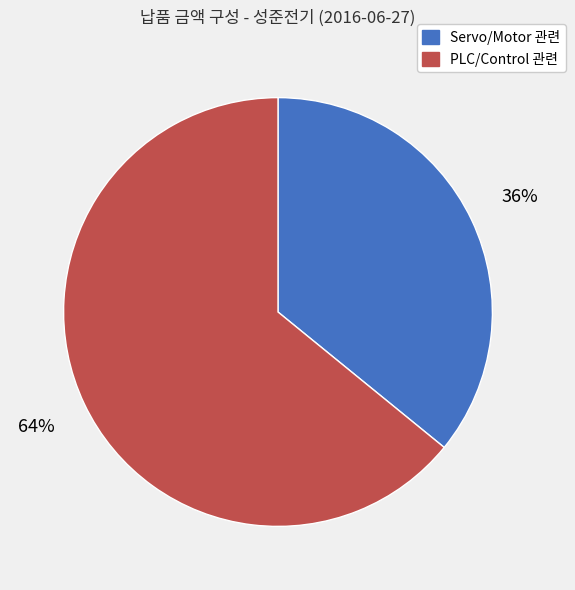

Is there a majority slice in this chart?

Yes